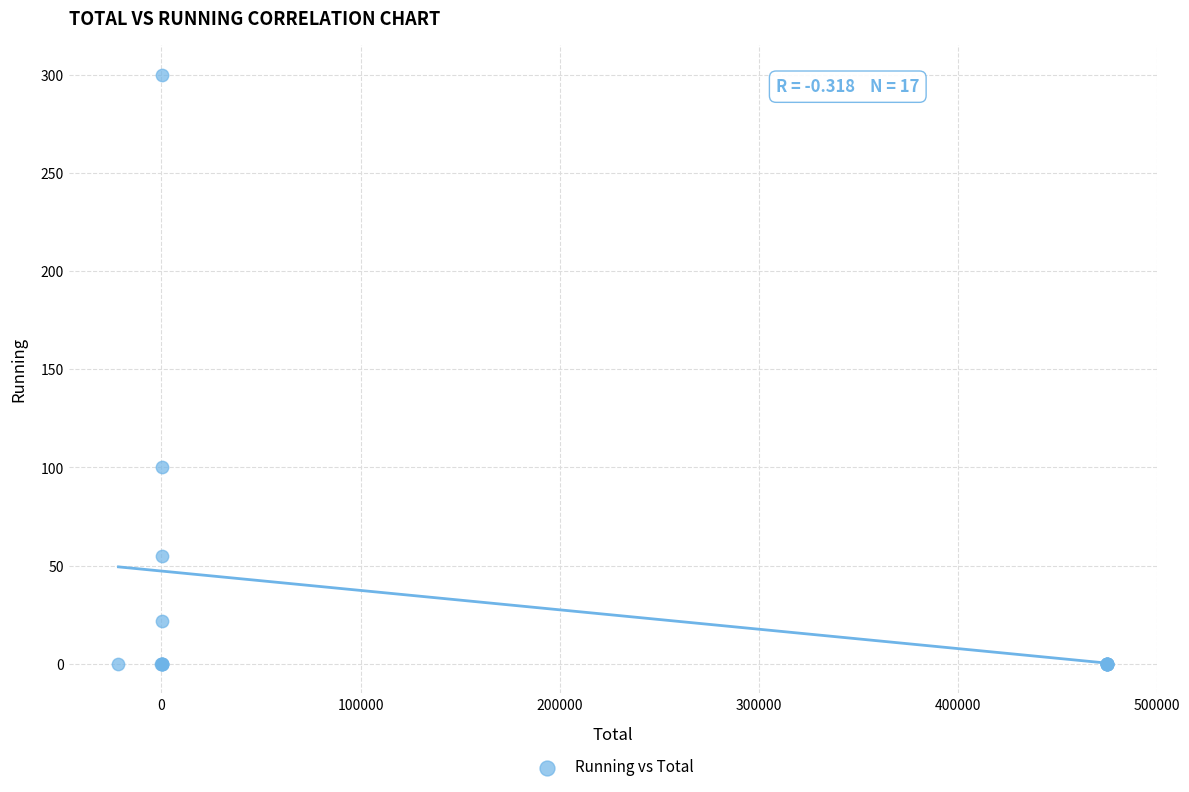

What Y value in the scatter plot is closest to 150?

100